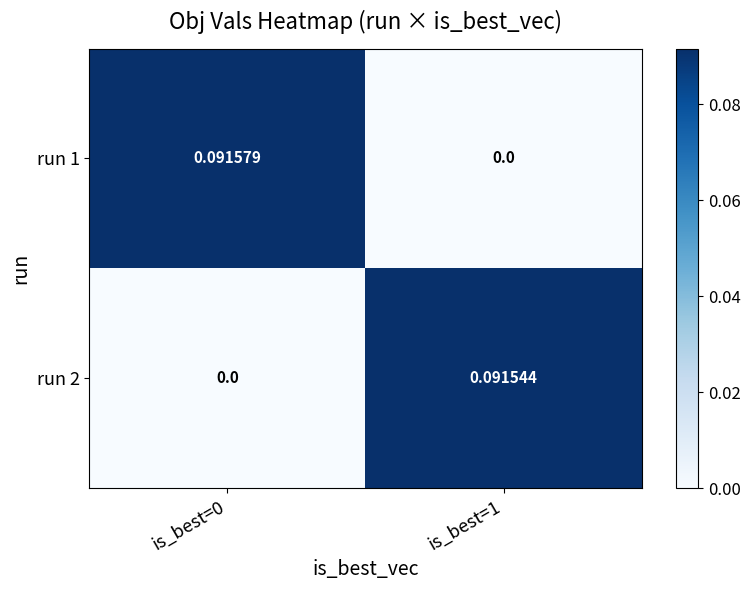

Which series has the largest total across all categories?

run 1